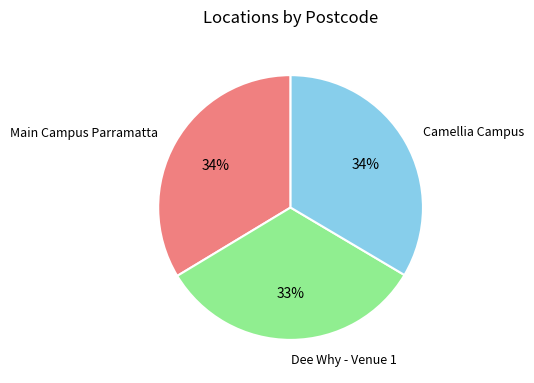

To the nearest percent, what percentage of the pie is Main Campus Parramatta?

34%